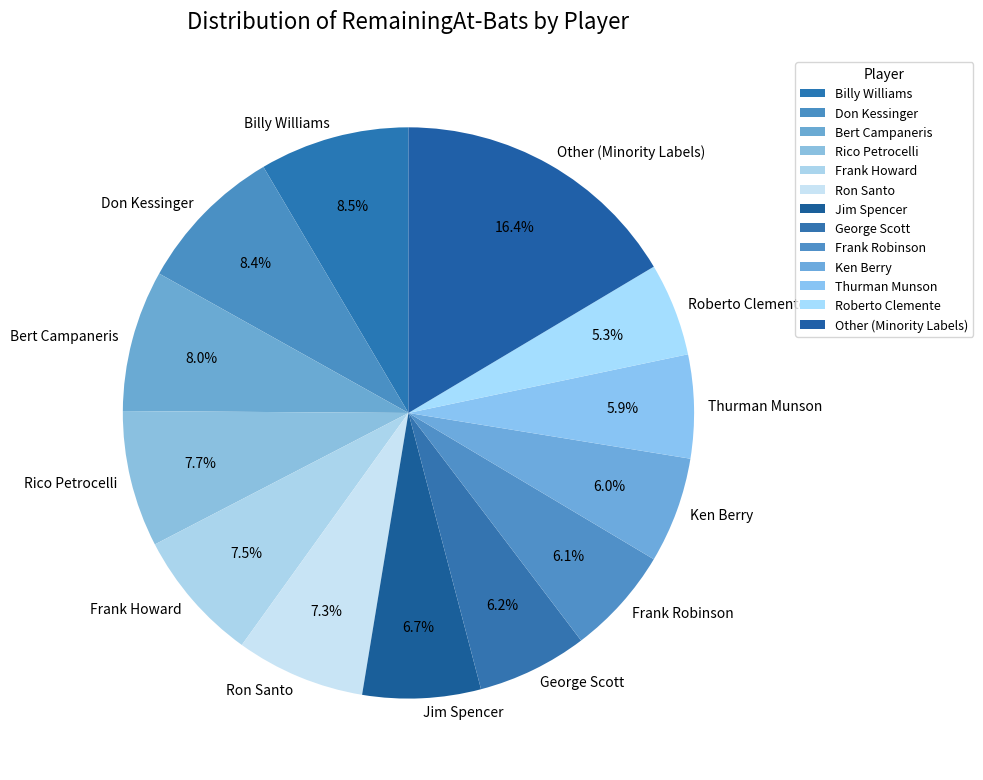

Is there any slice that represents more than half of the pie?

No